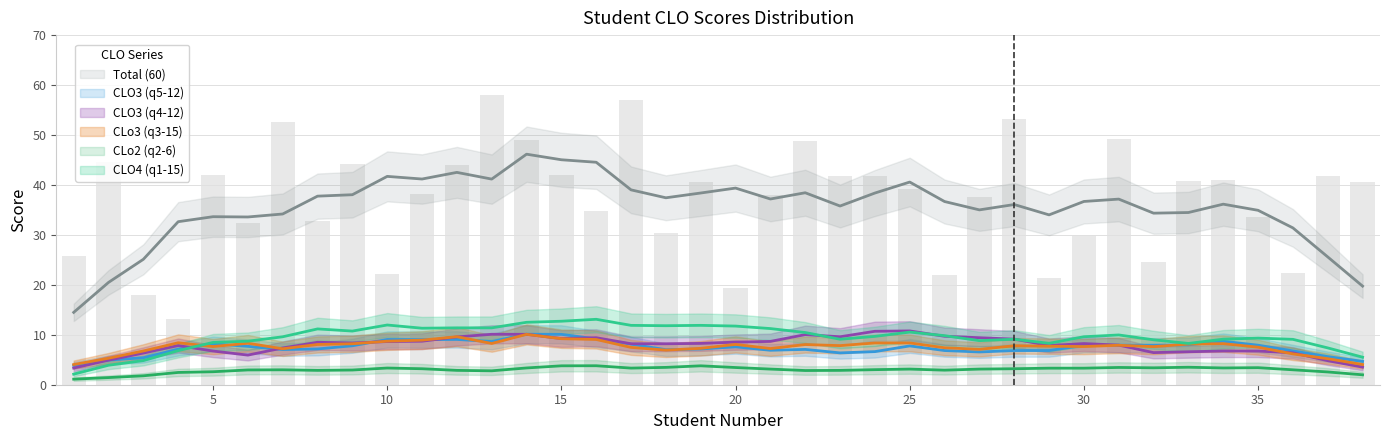

What is the difference between the CLo3 (q3-15) values at 33 and 18?

2.3